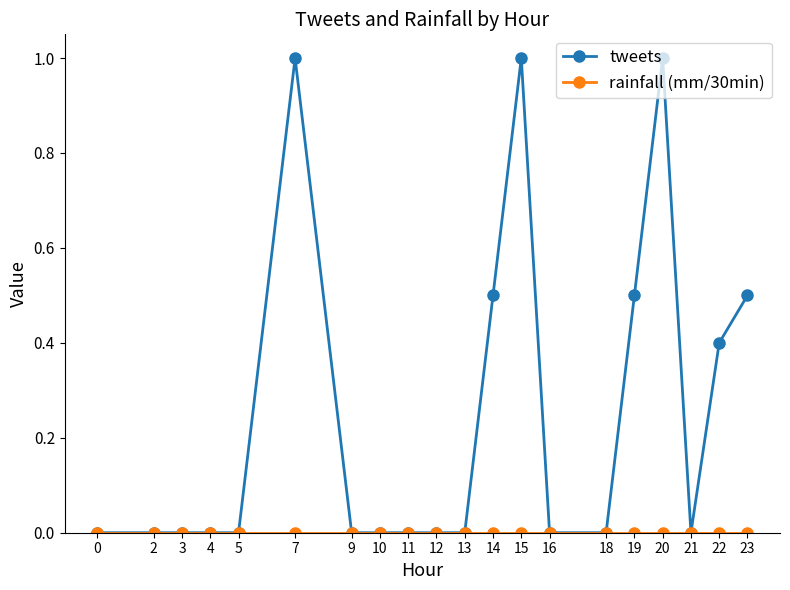

The value of tweets at 10 is 0.0. True or false?

True